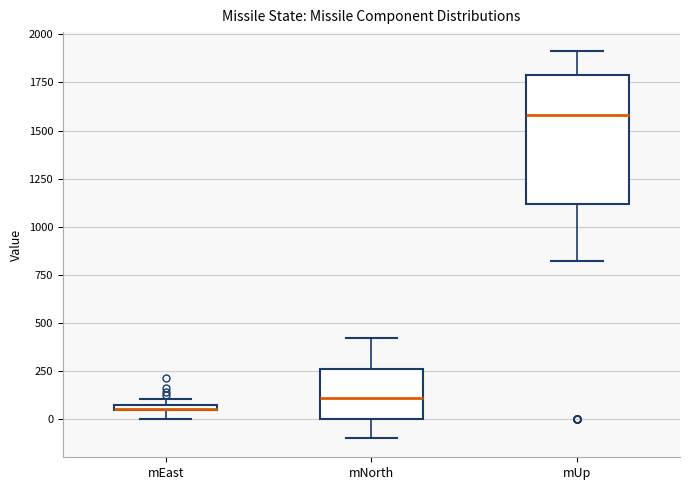

Where is the upper edge of the box for mEast on the y-axis? The values are not printed on the chart, so give them approximately, as read against the axis.

100